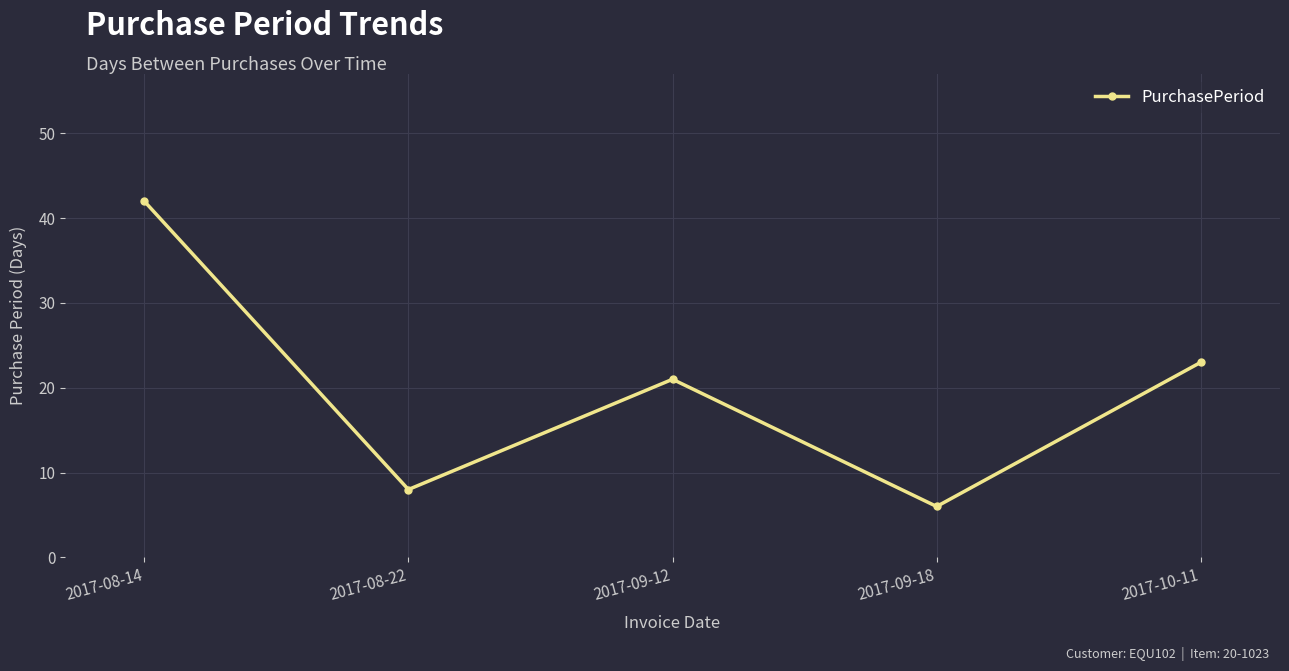

How many data points are less than 21?

2